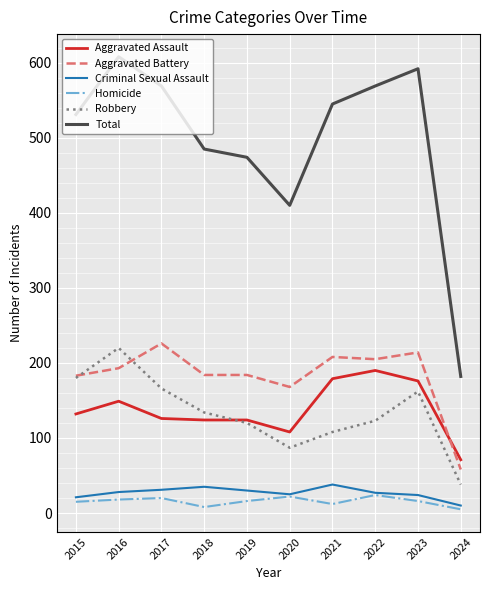

Which series has the largest range (max minus min)?

Total